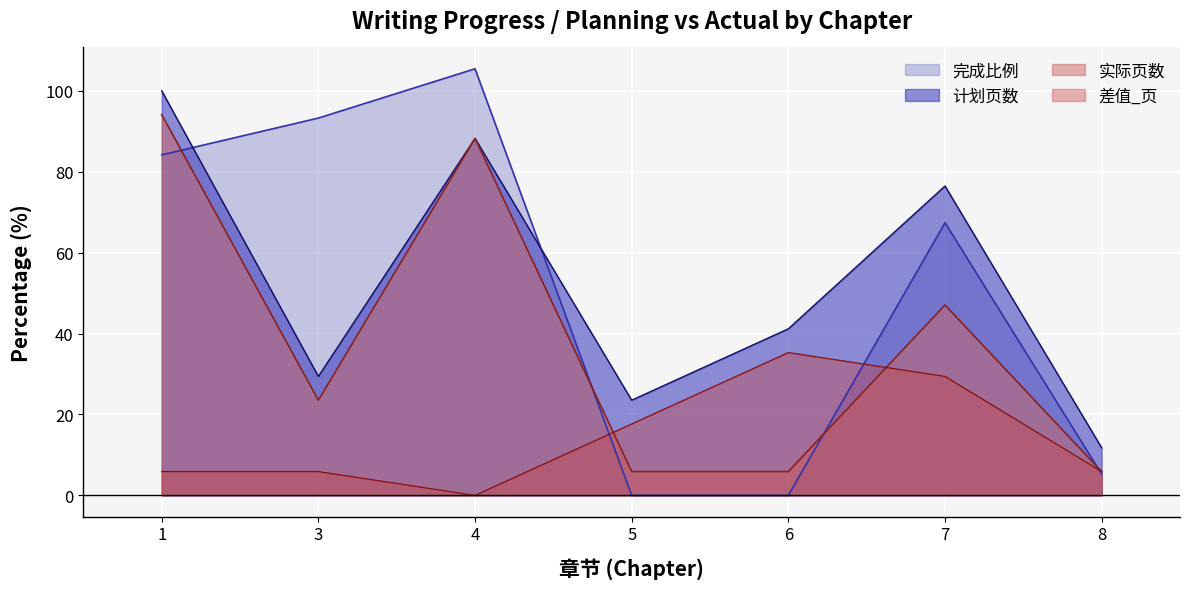

Rank the categories by 完成比例 value from lowest to highest.

5, 6, 8, 7, 1, 3, 4